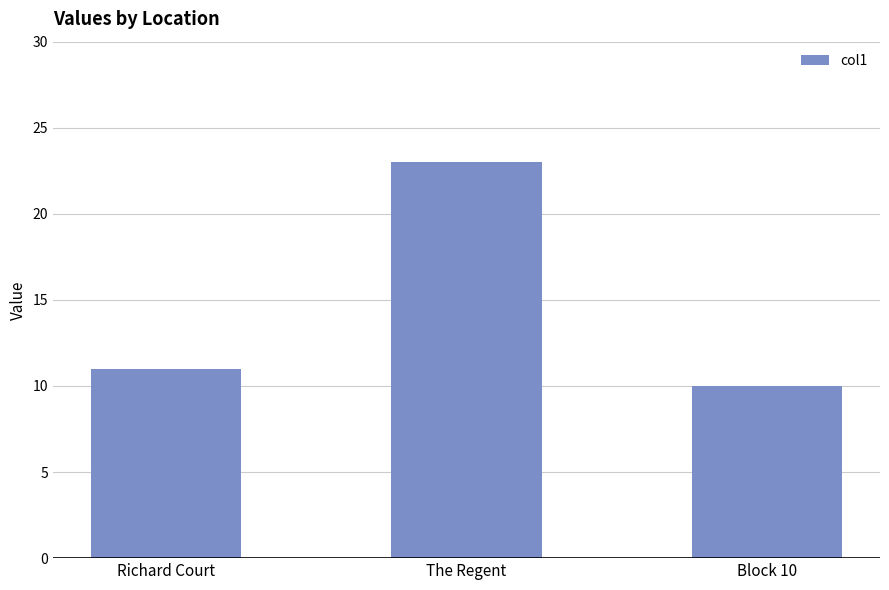

List the labels in order of value, largest first.

The Regent, Richard Court, Block 10